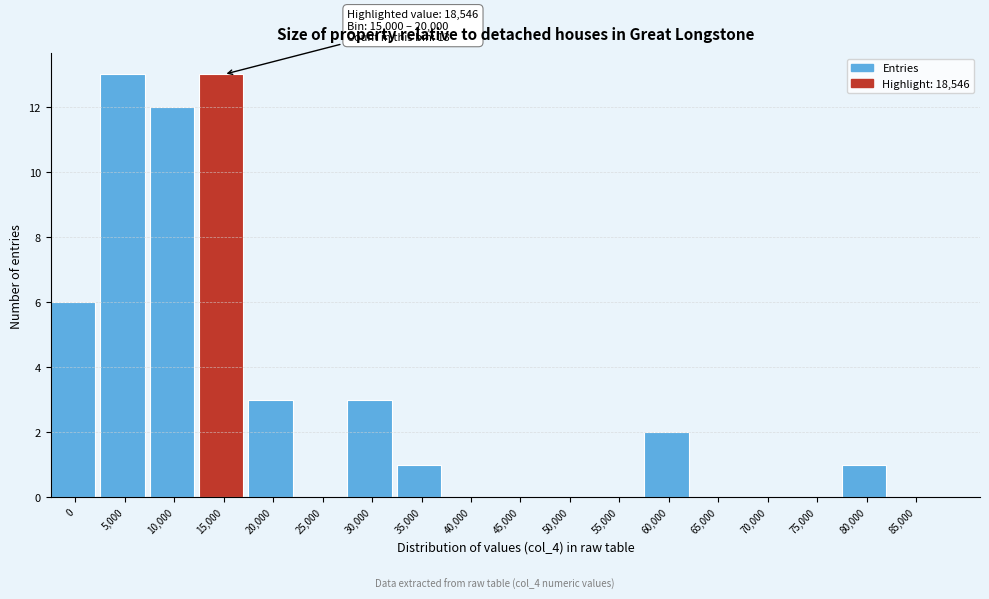

Reading right to left, transcribe all the data shown in this chart.

85,000=0	80,000=1	75,000=0	70,000=0	65,000=0	60,000=2	55,000=0	50,000=0	45,000=0	40,000=0	35,000=1	30,000=3	25,000=0	20,000=3	15,000=13	10,000=12	5,000=13	0=6